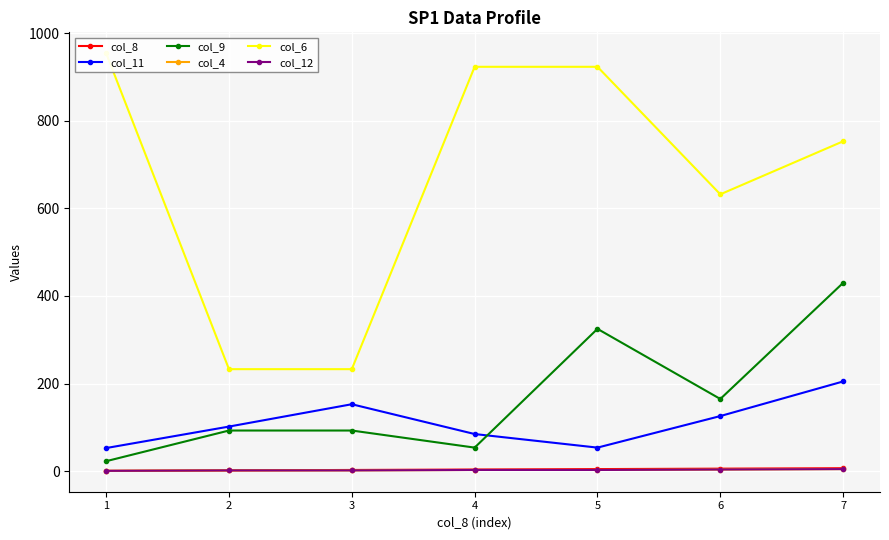

What is the value of the col_9 point at the 5th from the left?

325